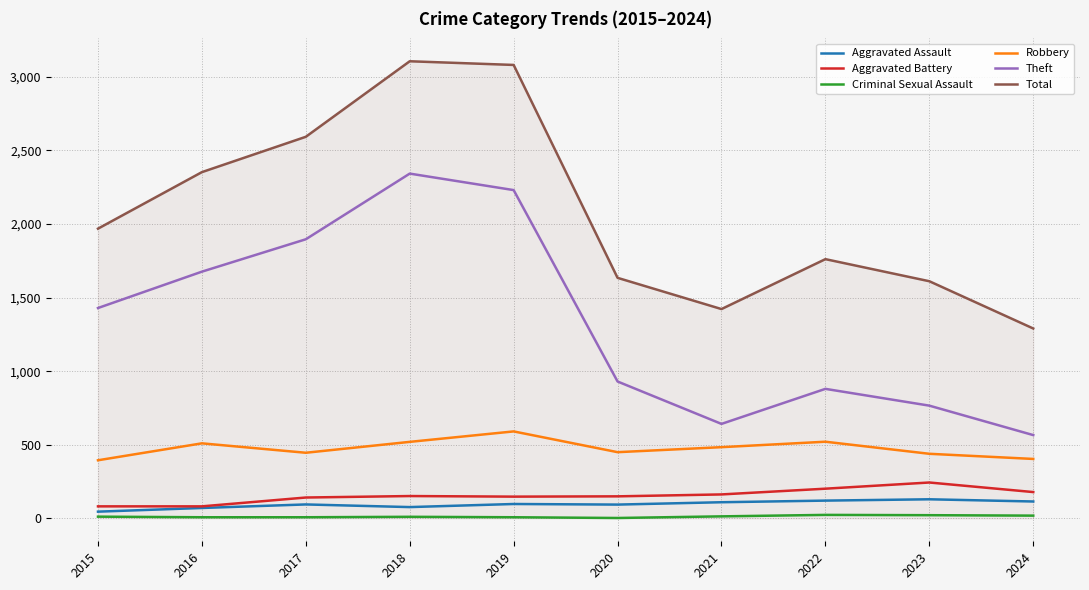

At how many categories does at least one series exceed 2484?

3